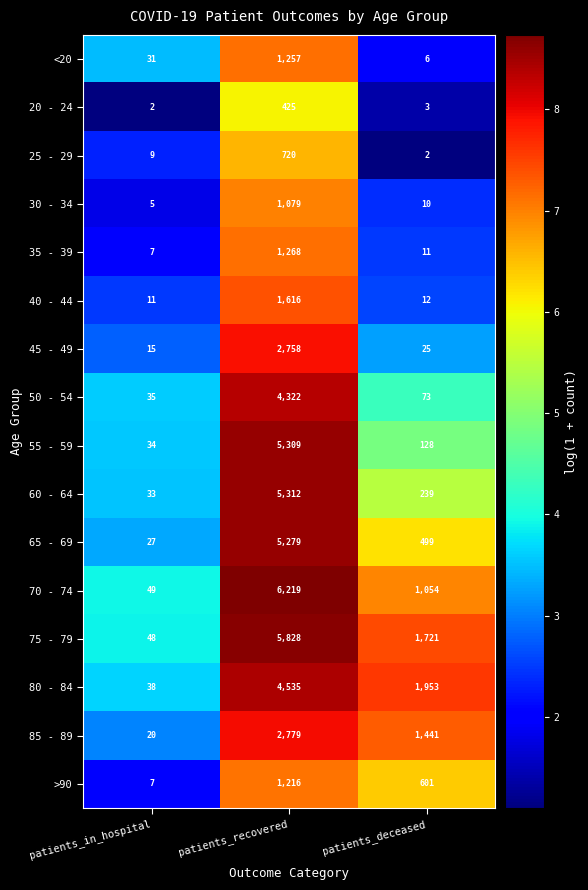

List the series in order of their peak value, highest first.

70 - 74, 75 - 79, 60 - 64, 55 - 59, 65 - 69, 80 - 84, 50 - 54, 85 - 89, 45 - 49, 40 - 44, 35 - 39, <20, >90, 30 - 34, 25 - 29, 20 - 24